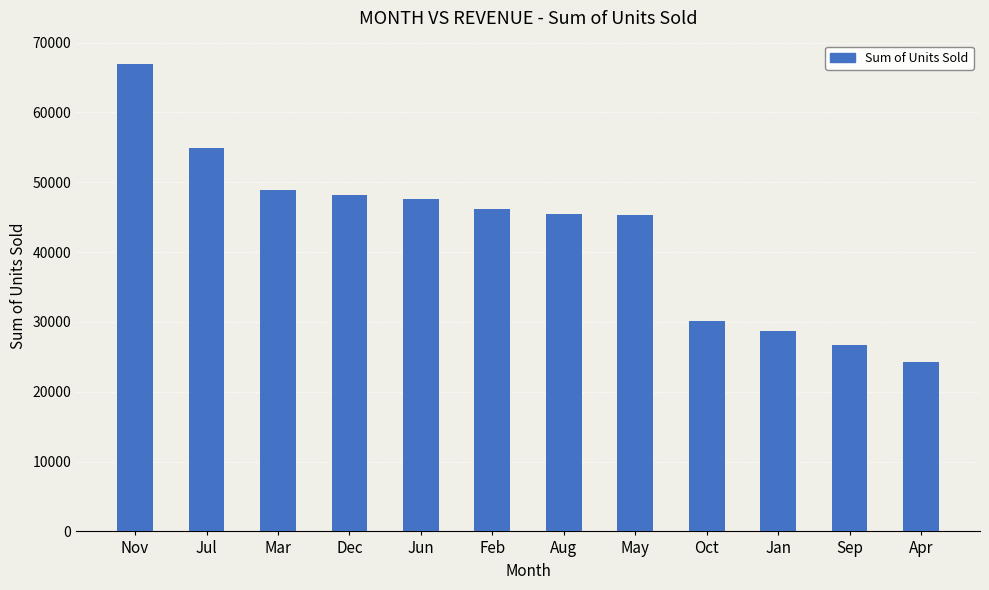

How many bars are there in total?

12